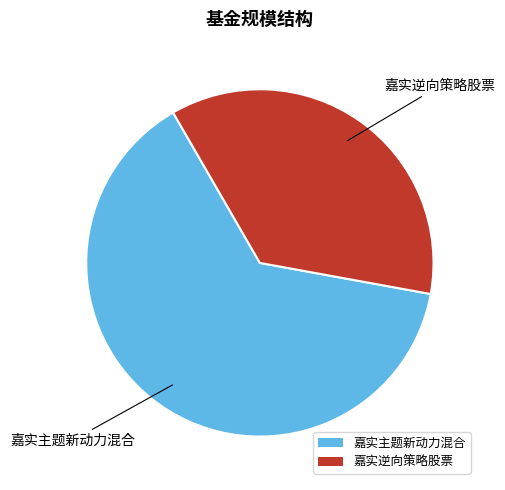

The 嘉实逆向策略股票 slice represents 44% of the pie. True or false?

False